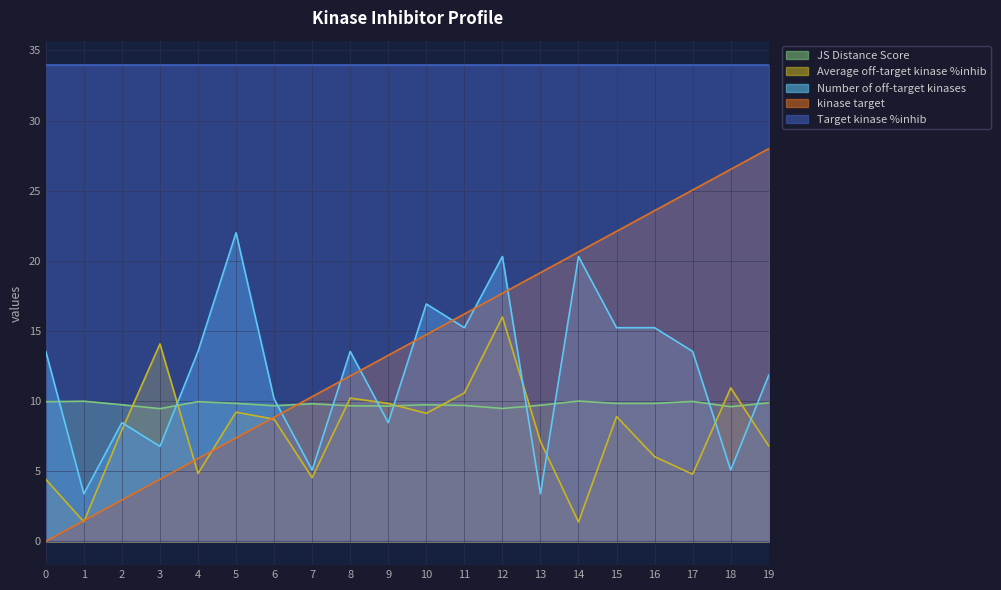

Which series has the largest total across all categories?

Target kinase %inhib